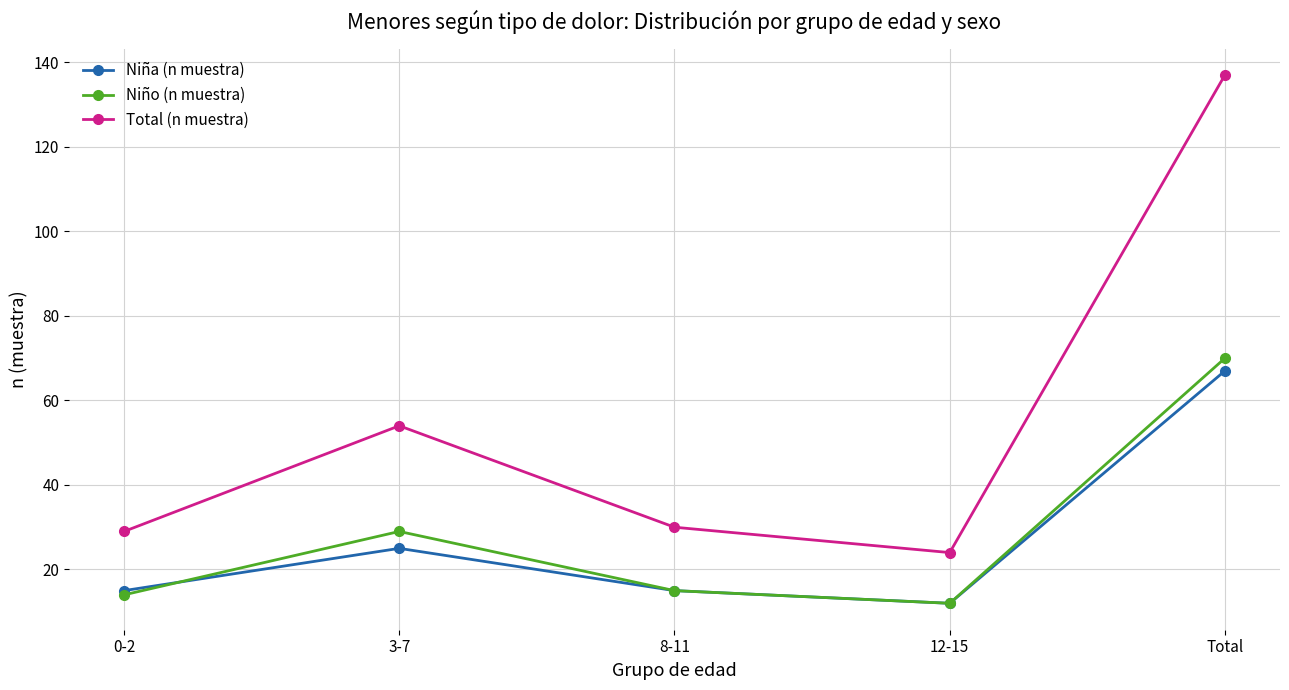

Does the chart have visible grid lines?

Yes